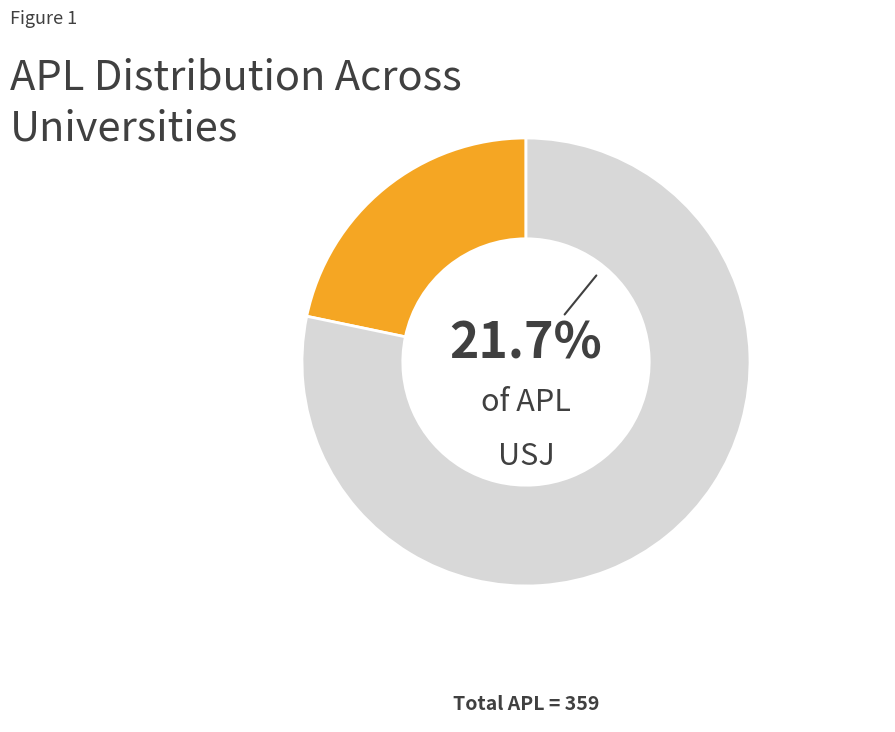

Is there a majority slice in this chart?

Yes